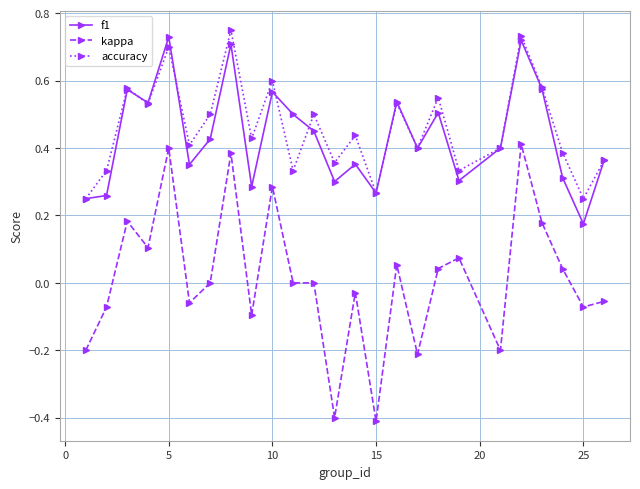

True or false: kappa and f1 cross at least once.

False